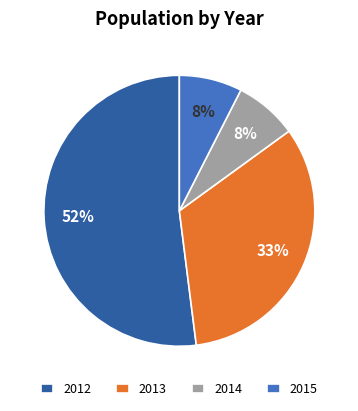

Is it true that 2013 is 22% of the pie?

False